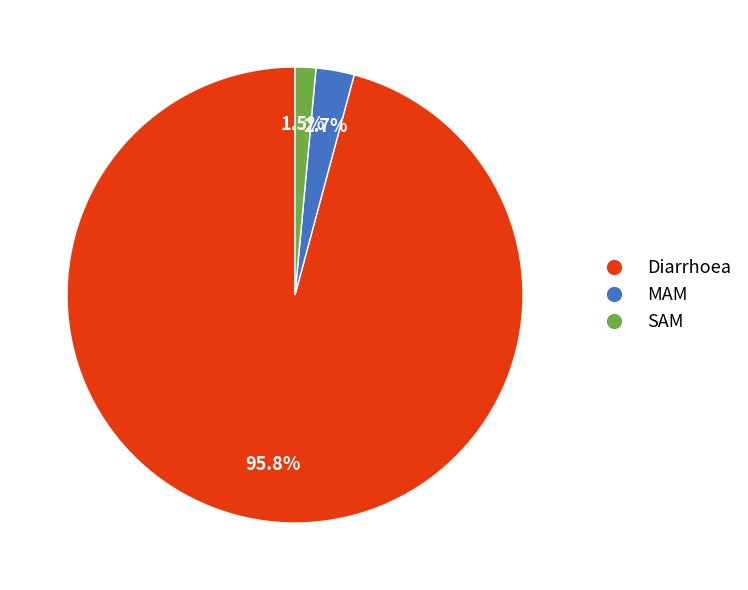

To the nearest percent, what percentage of the pie is Diarrhoea?

96%